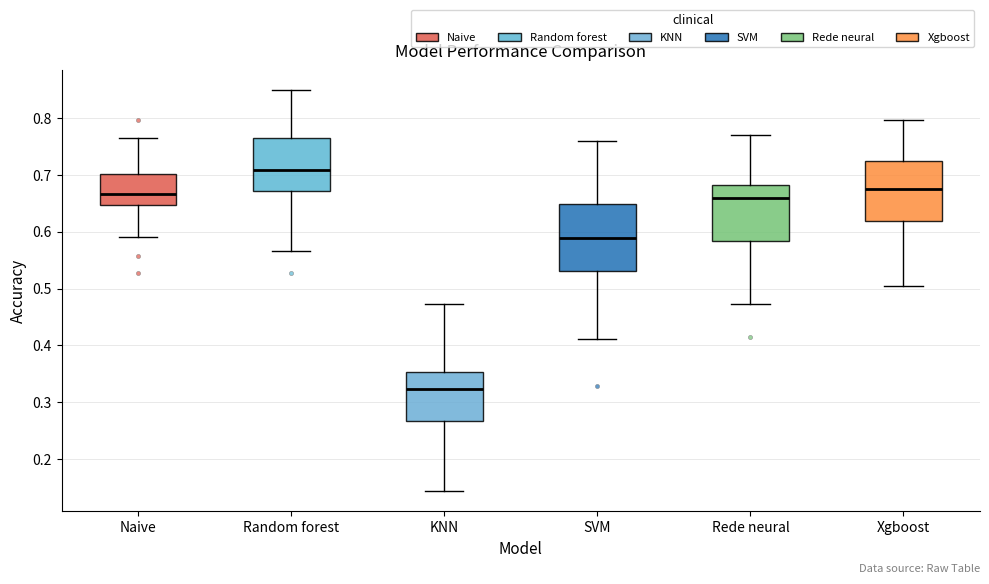

Where does the median line of the box for Random forest sit on the y-axis? The values are not printed on the chart, so give them approximately, as read against the axis.

0.71